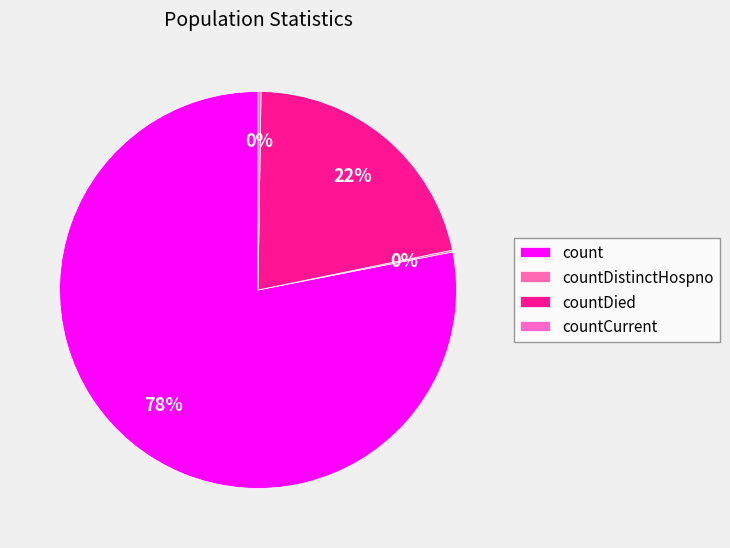

Which has a higher value, countCurrent or countDied?

countDied